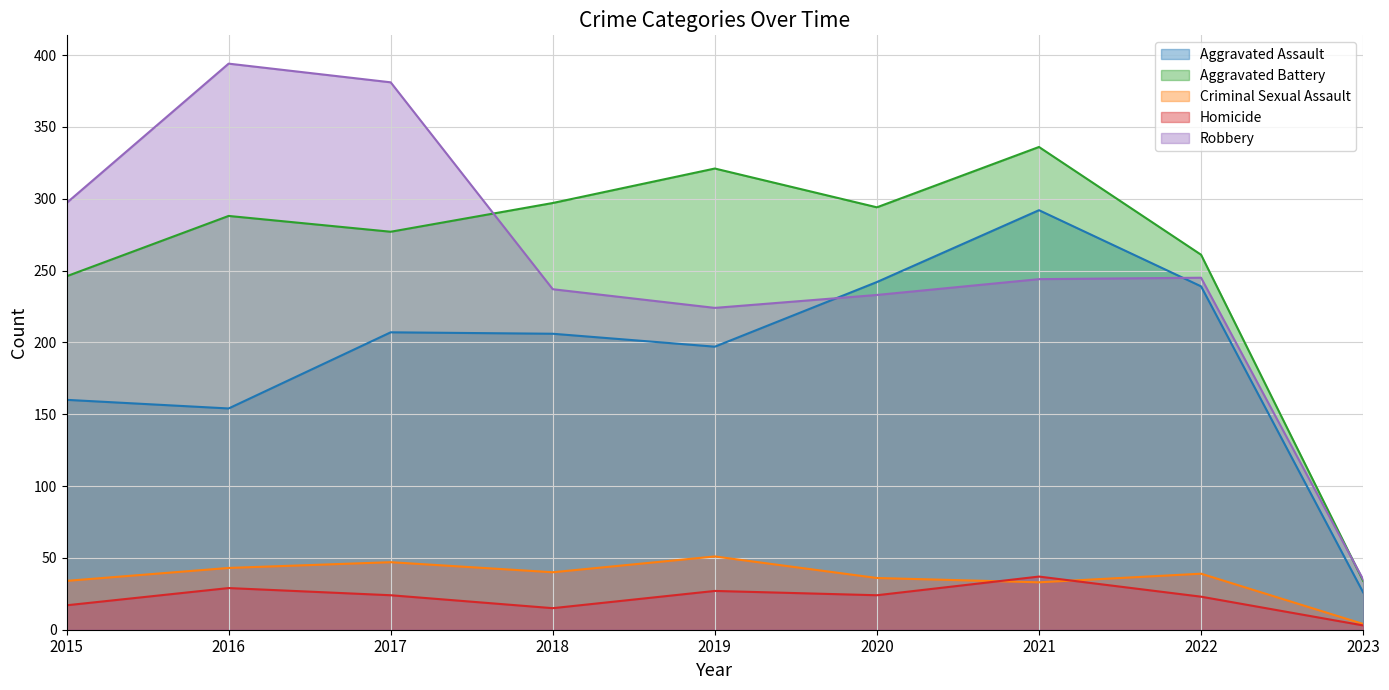

Which series has the largest total across all categories?

Aggravated Battery